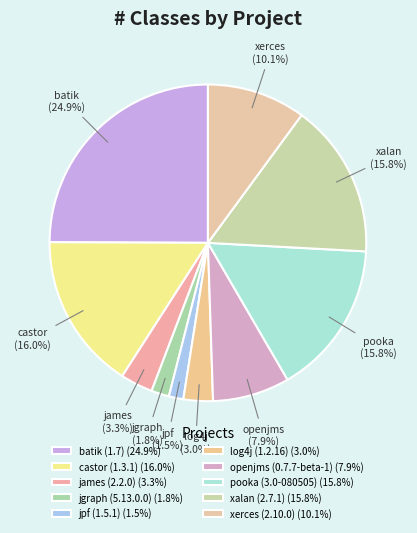

Which slice is the largest?

batik (1.7)